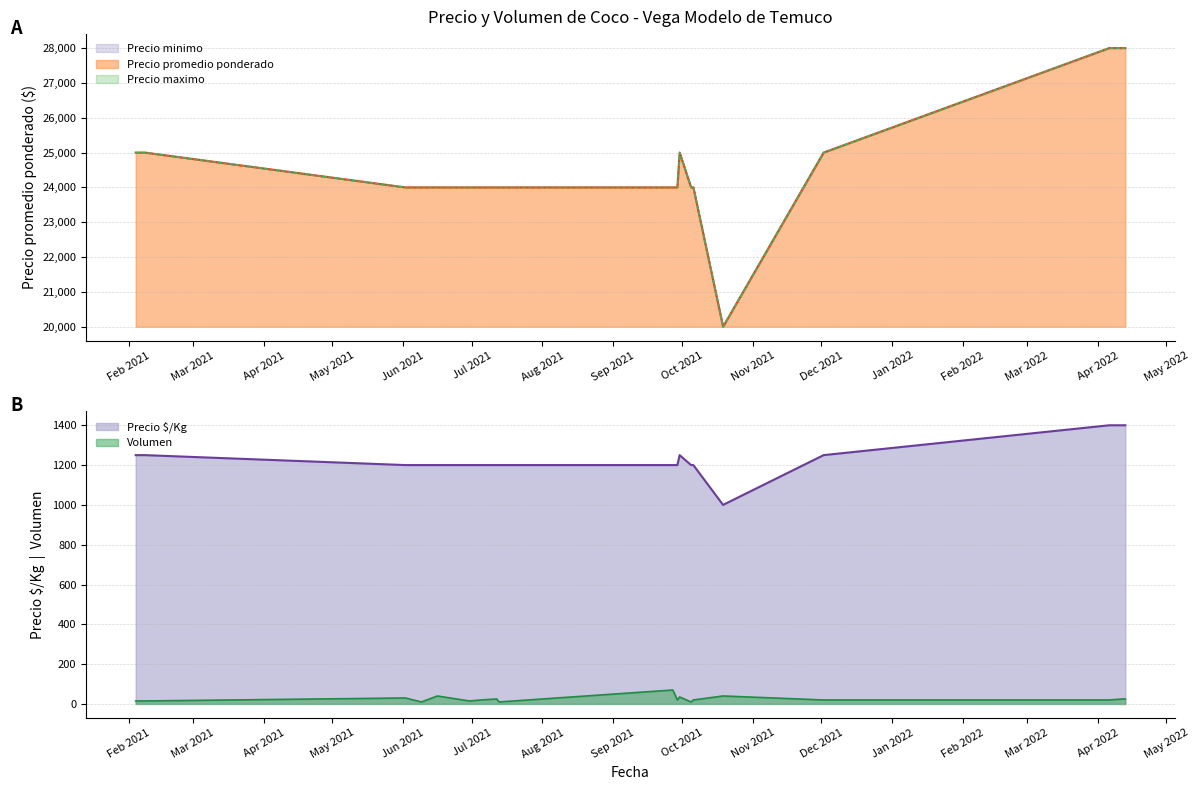

Which series has the widest spread of values?

Precio minimo